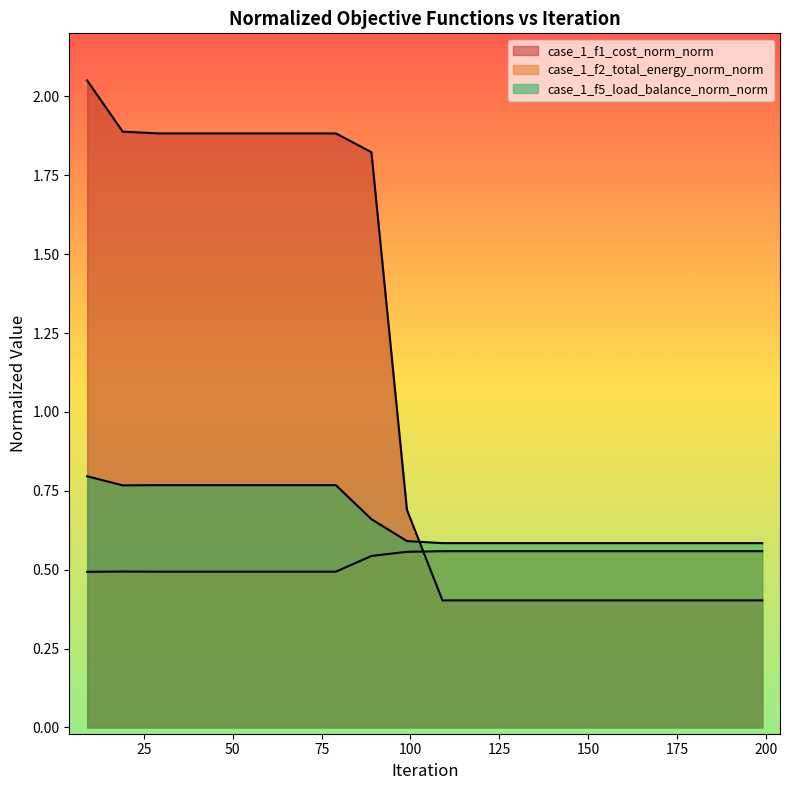

What is the difference between the maximum and minimum values in the case_1_f5_load_balance_norm_norm series?

0.2